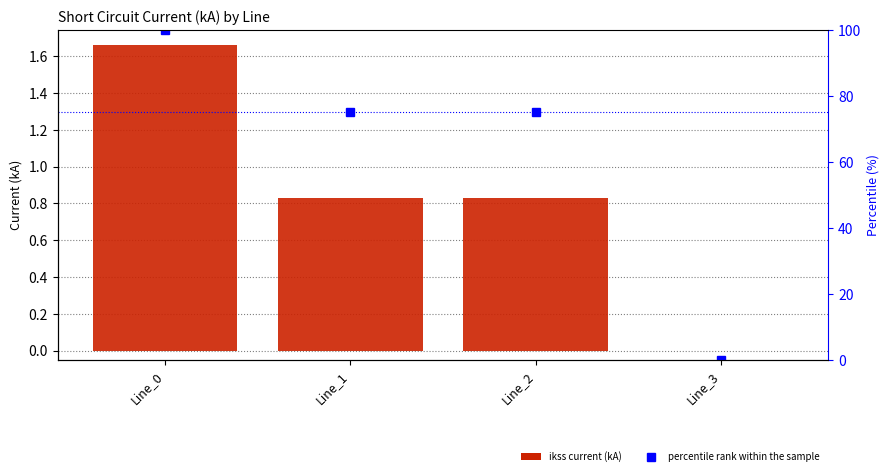

What is the difference between the maximum and minimum values in the pf_ikss_c_to_ka series?

1.7